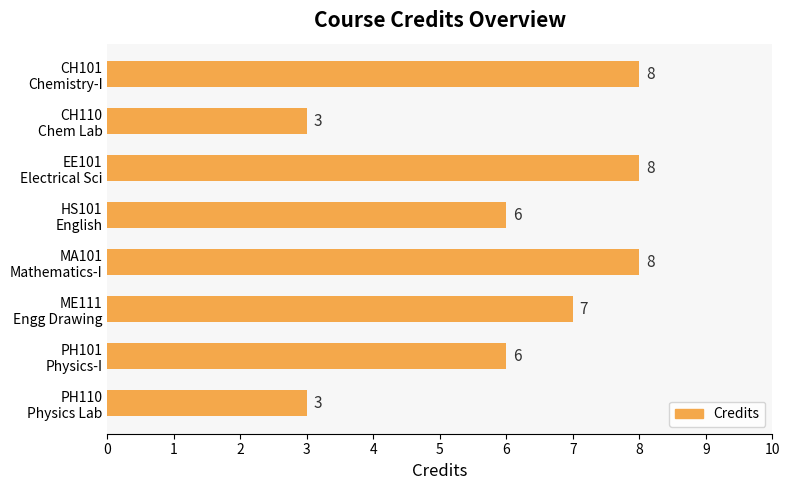

What is the difference between the second highest and second lowest values?

5